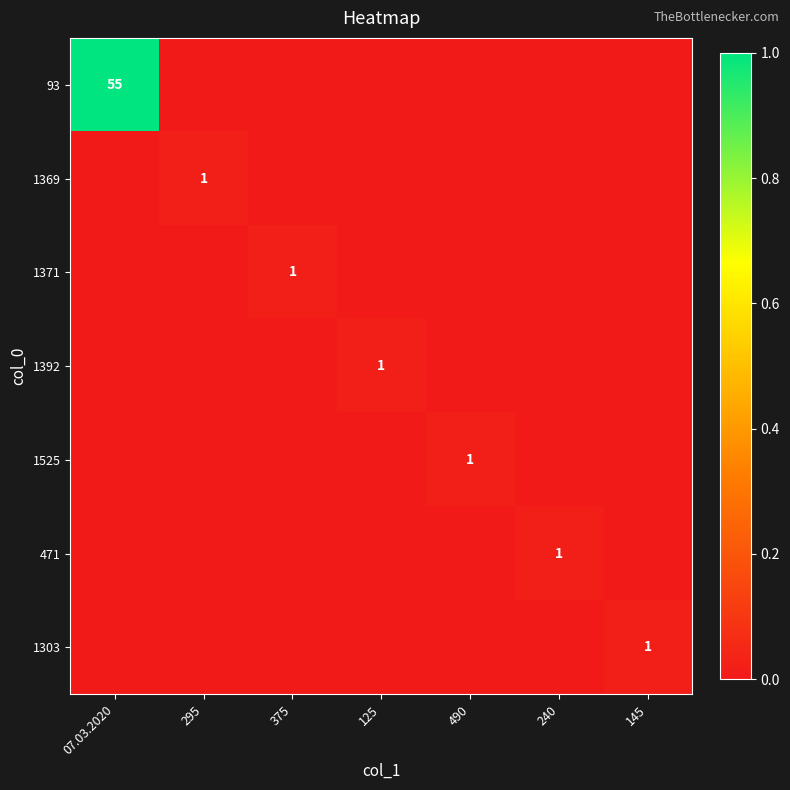

True or false: 93 has a value of 55 at 07.03.2020.

True